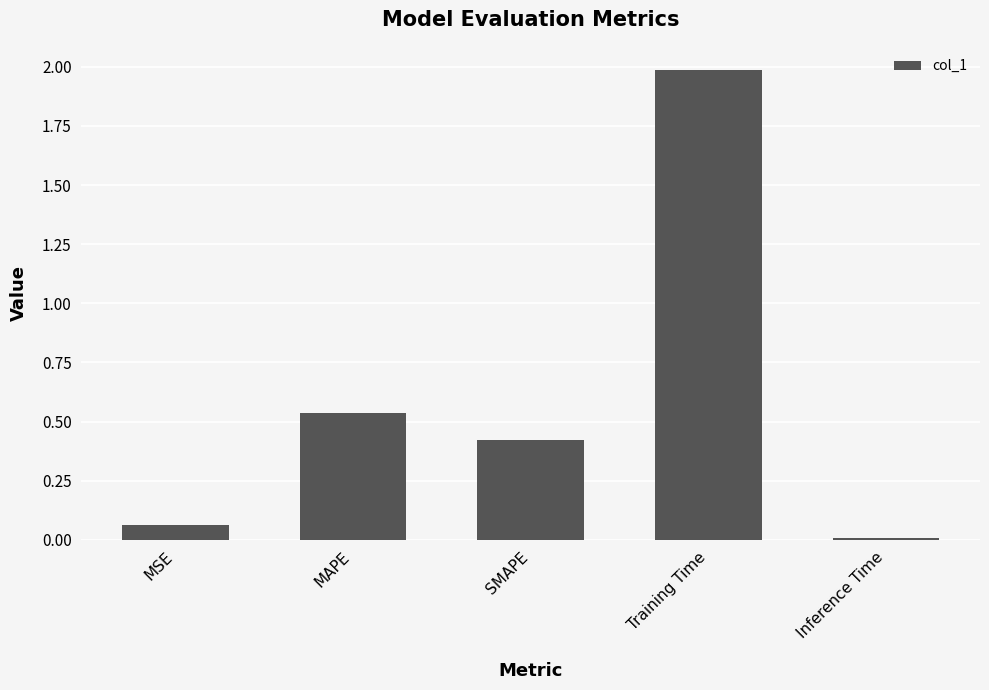

What is the change in value from Training Time to Inference Time?

-2.0